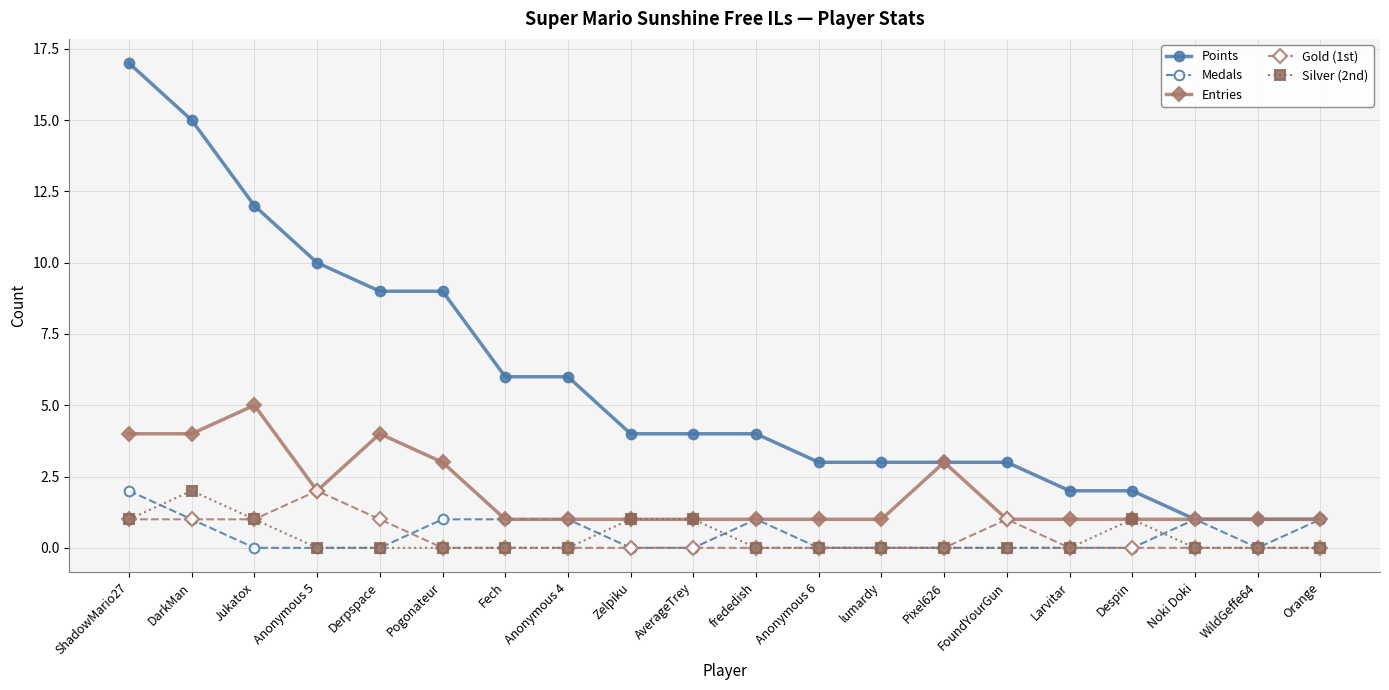

What is the sum of all Entries values?

38